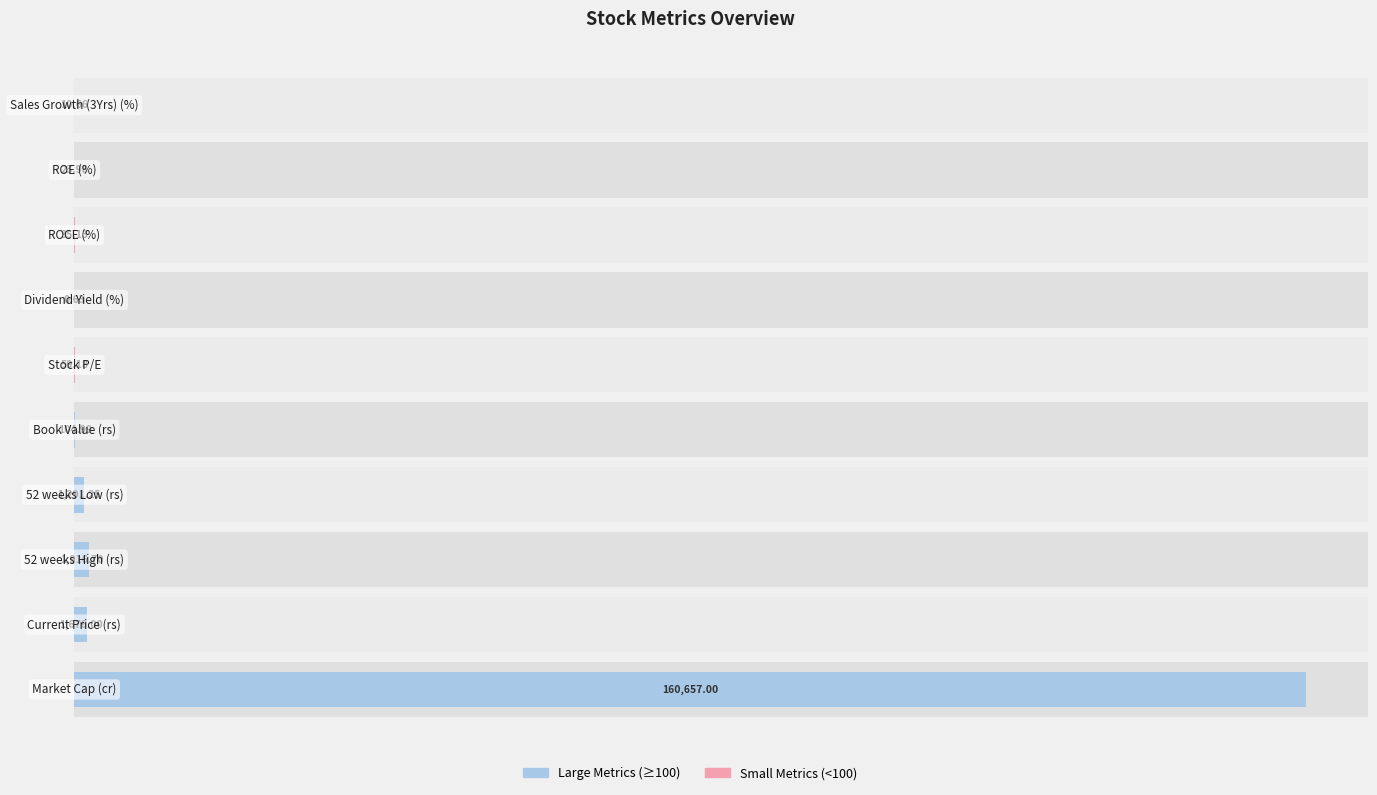

What are all the series names shown in the legend?

Large Metrics (≥100), Small Metrics (<100)